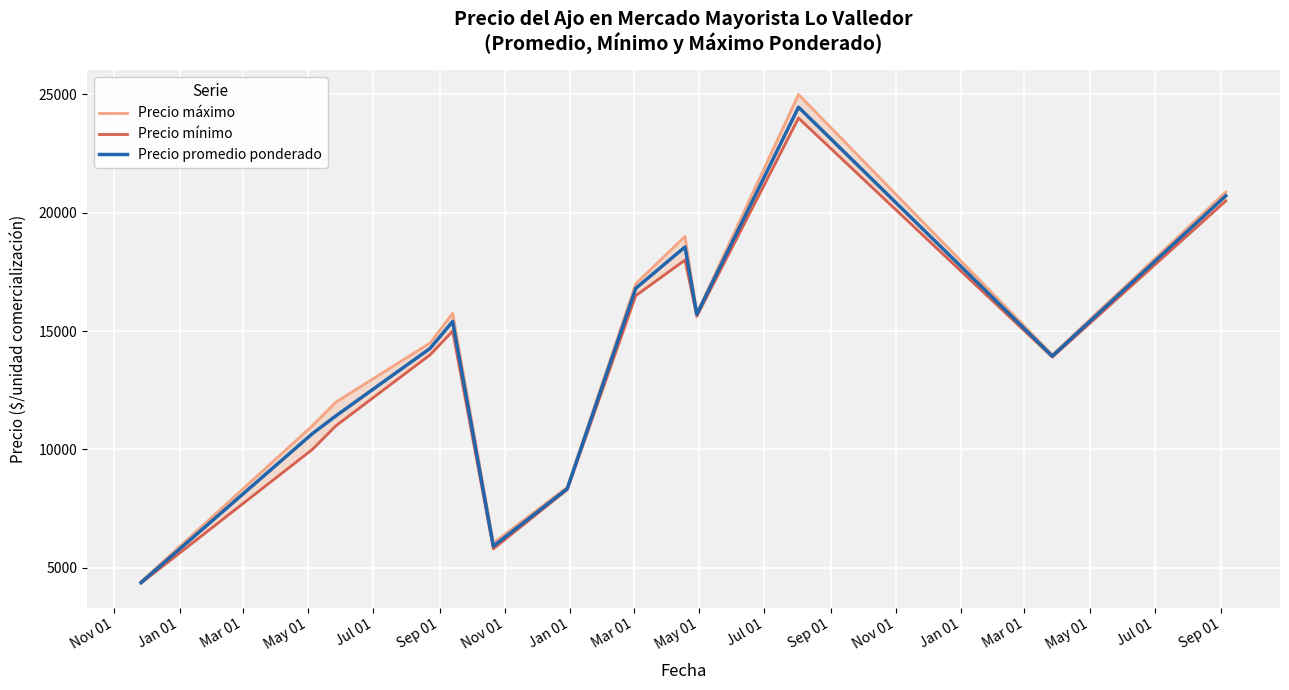

What is the maximum value for Precio máximo?

25000.0